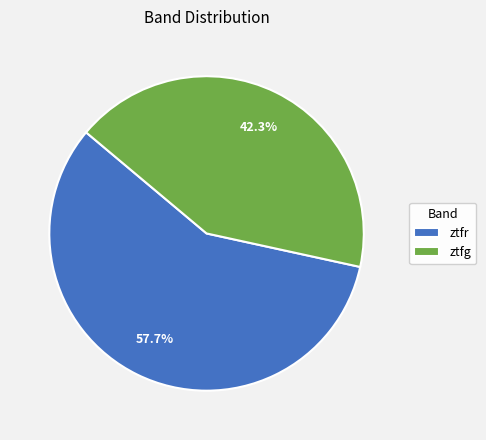

How many segments does this pie chart have?

2